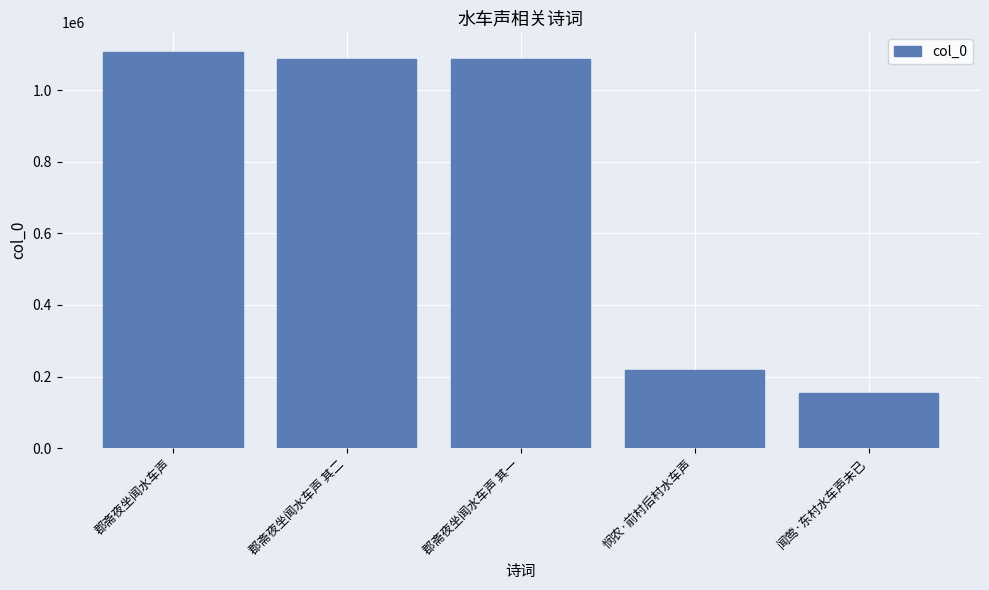

Does the chart contain any negative values?

No